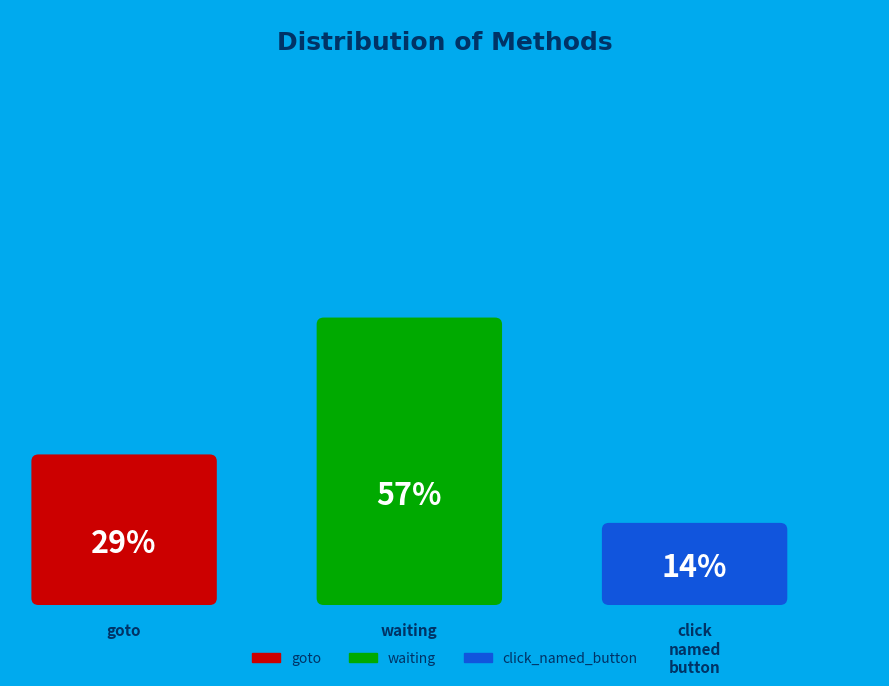

Which category has the biggest portion of the pie?

waiting